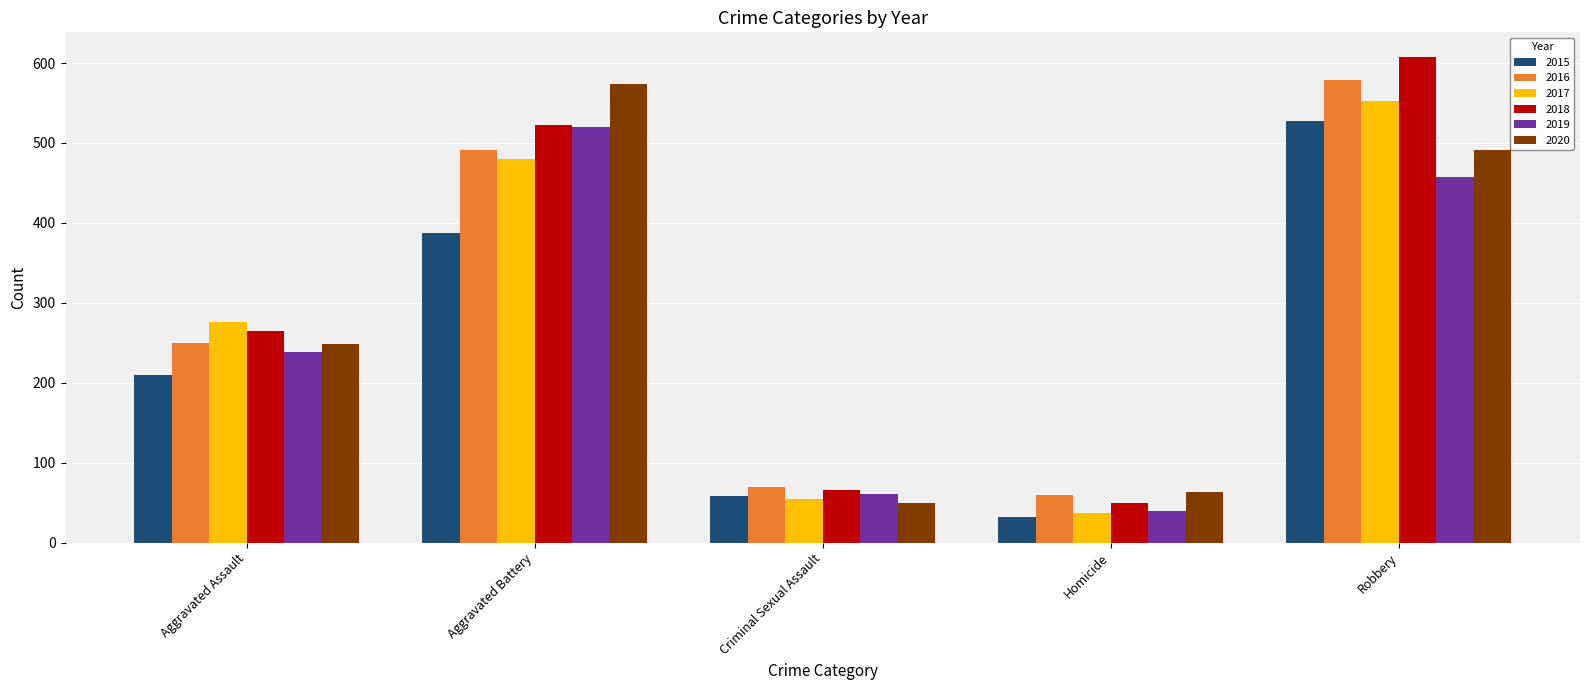

What is the difference between the 2018 values at Homicide and Criminal Sexual Assault?

17